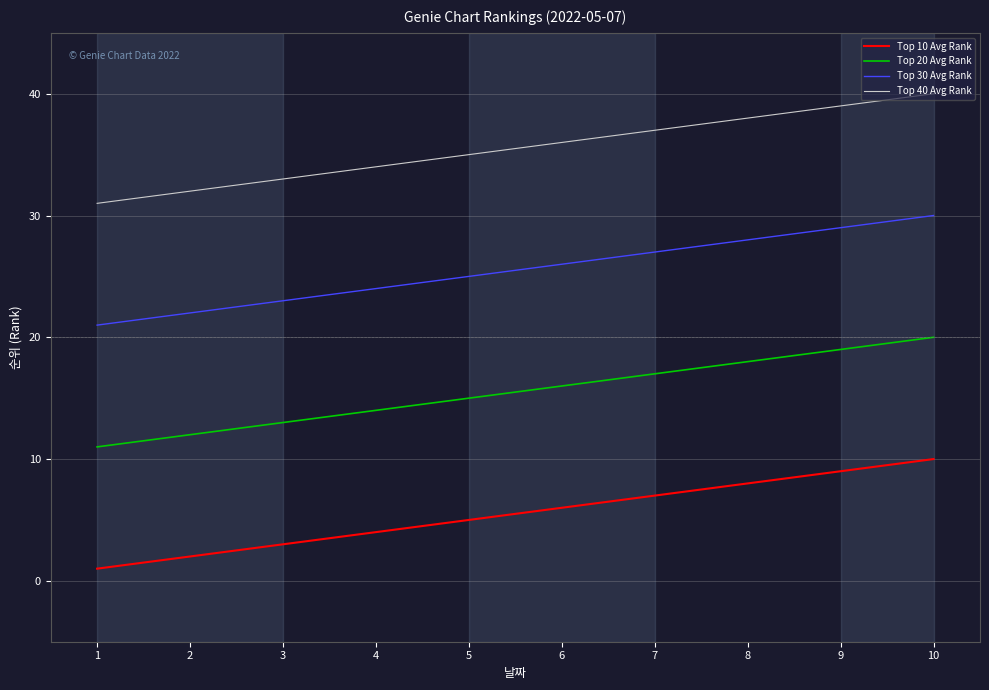

Reading left to right, transcribe all the data shown in this chart.

Top 10 Avg Rank: 1	2	3	4	5	6	7	8	9	10
Top 20 Avg Rank: 11	12	13	14	15	16	17	18	19	20
Top 30 Avg Rank: 21	22	23	24	25	26	27	28	29	30
Top 40 Avg Rank: 31	32	33	34	35	36	37	38	39	40